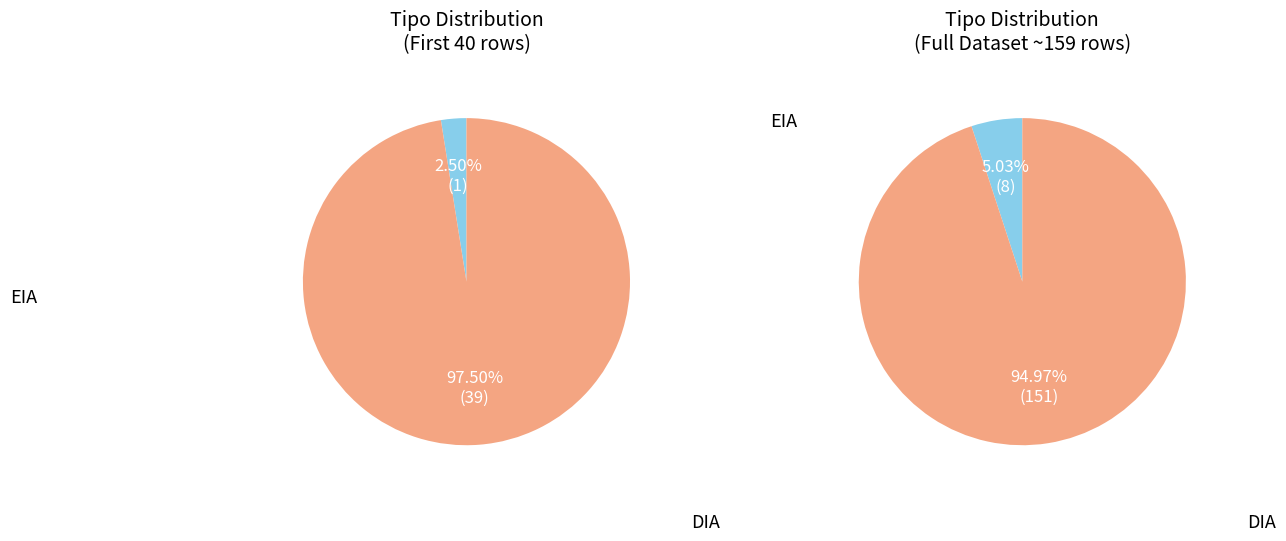

To the nearest percent, what is the average slice percentage?

50%